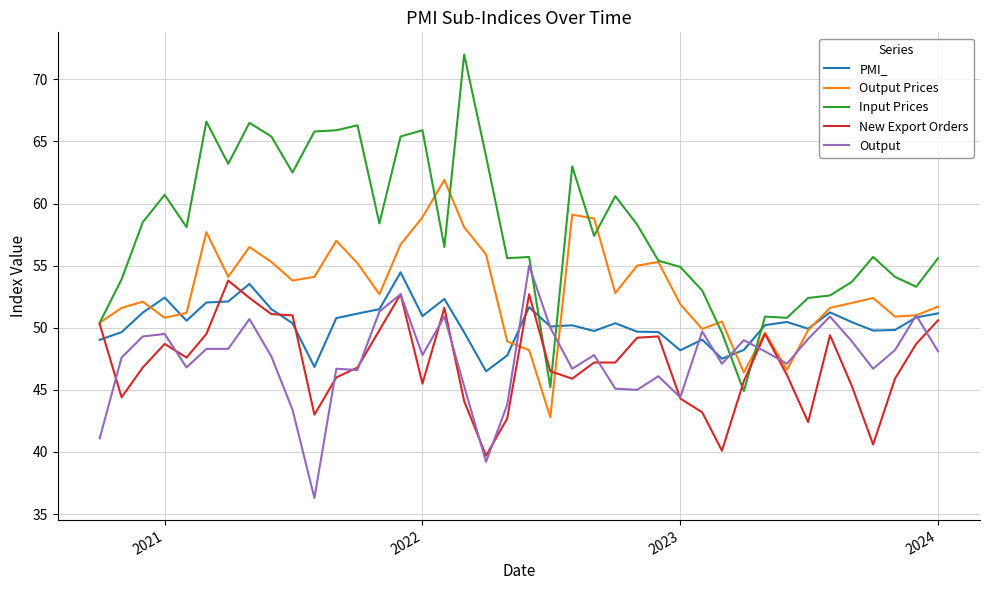

What is the lowest value of the Output Prices series?

42.8